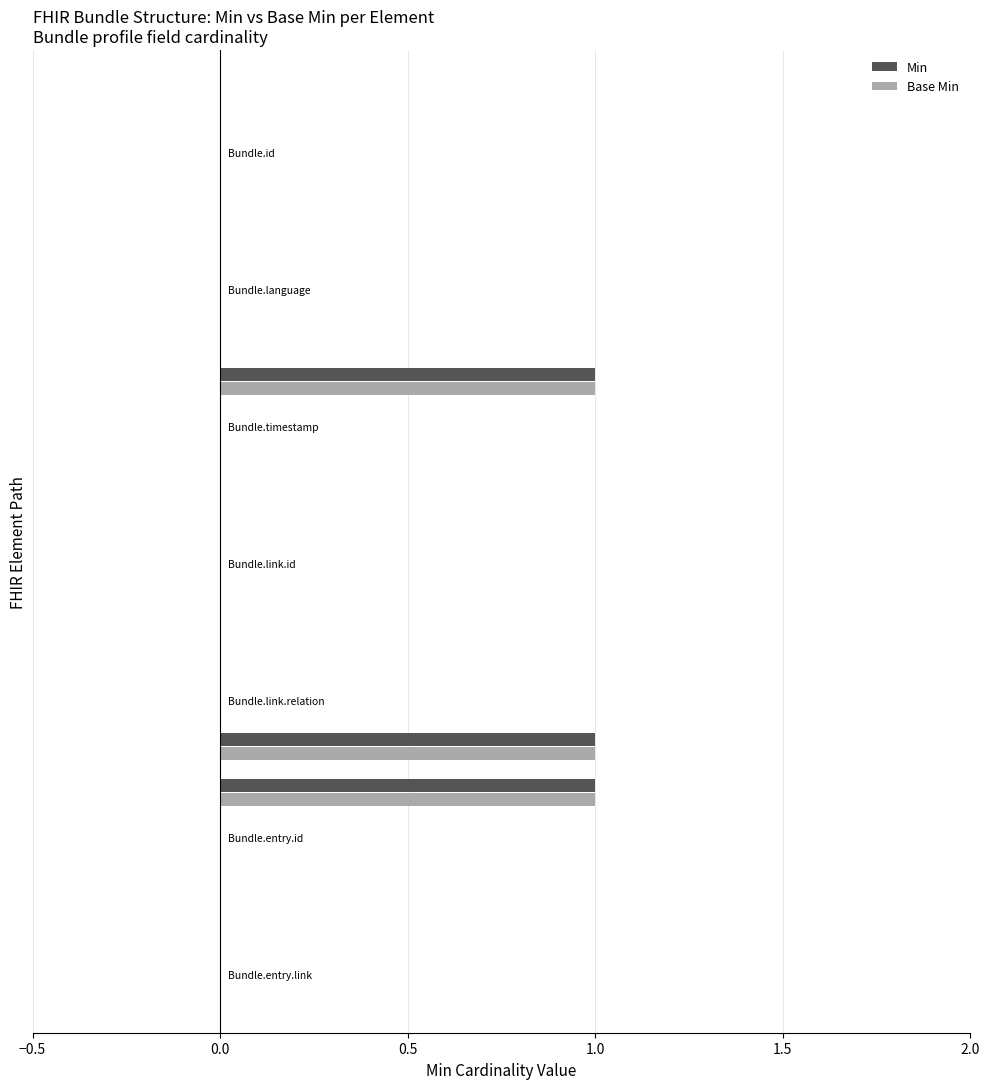

How many series are shown in this chart?

2